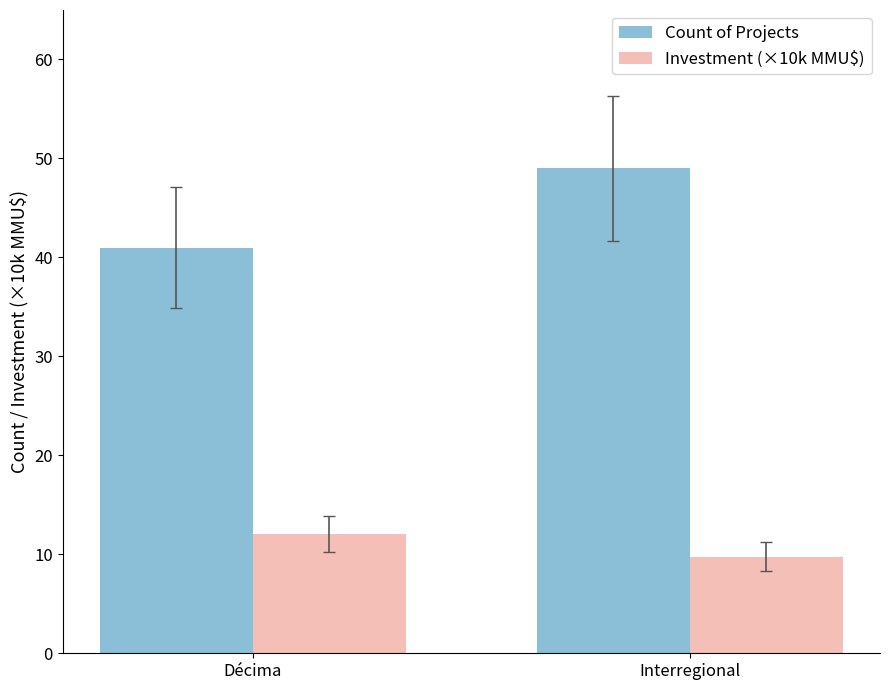

Reading right to left, transcribe all the data shown in this chart.

Count of Projects: 49.0	41.0
Investment (×10k MMU$): 9.7	12.1